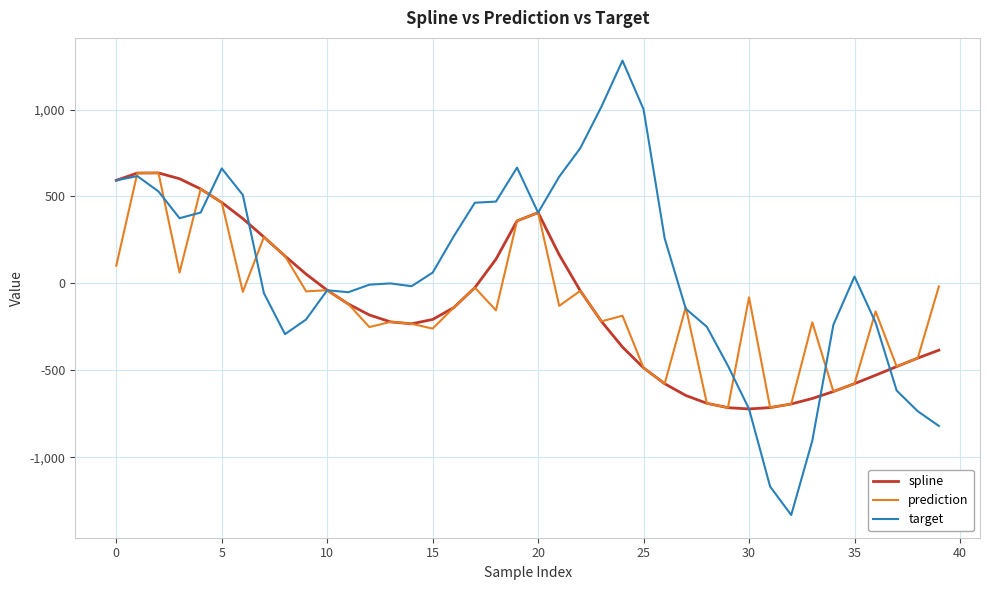

Which series has the largest range (max minus min)?

target